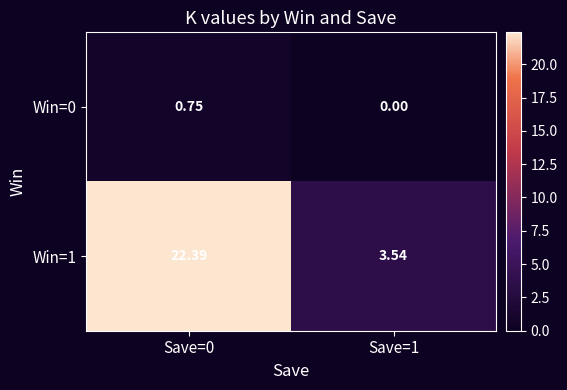

Is the value of Win=1 at Save=0 greater than the value of Win=0 at Save=1?

Yes